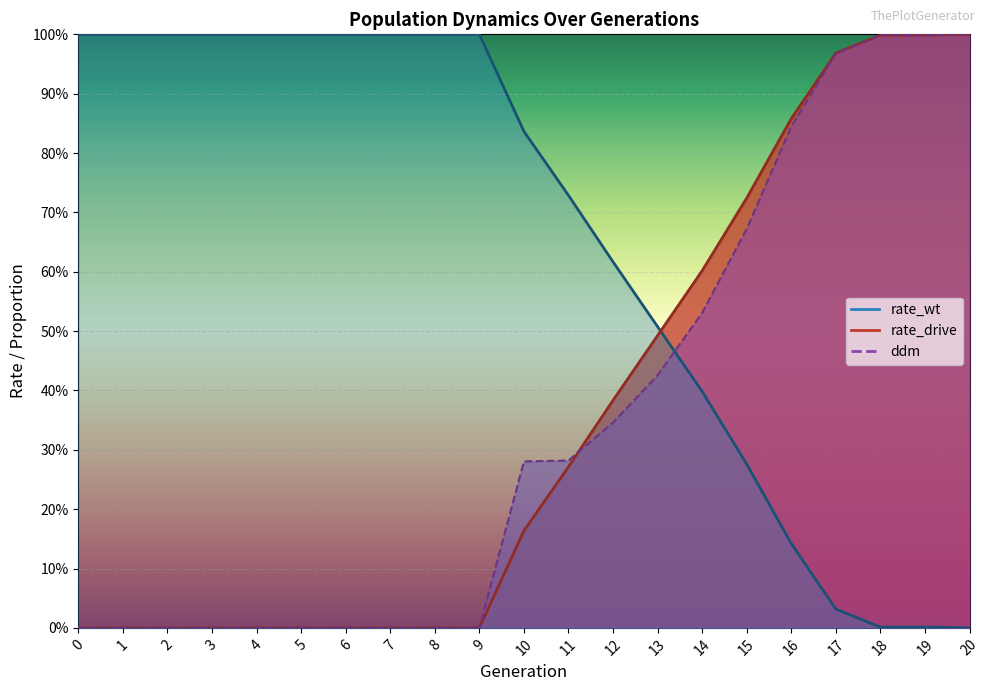

What is the sum of the rate_wt values at 19 and 16?

0.1